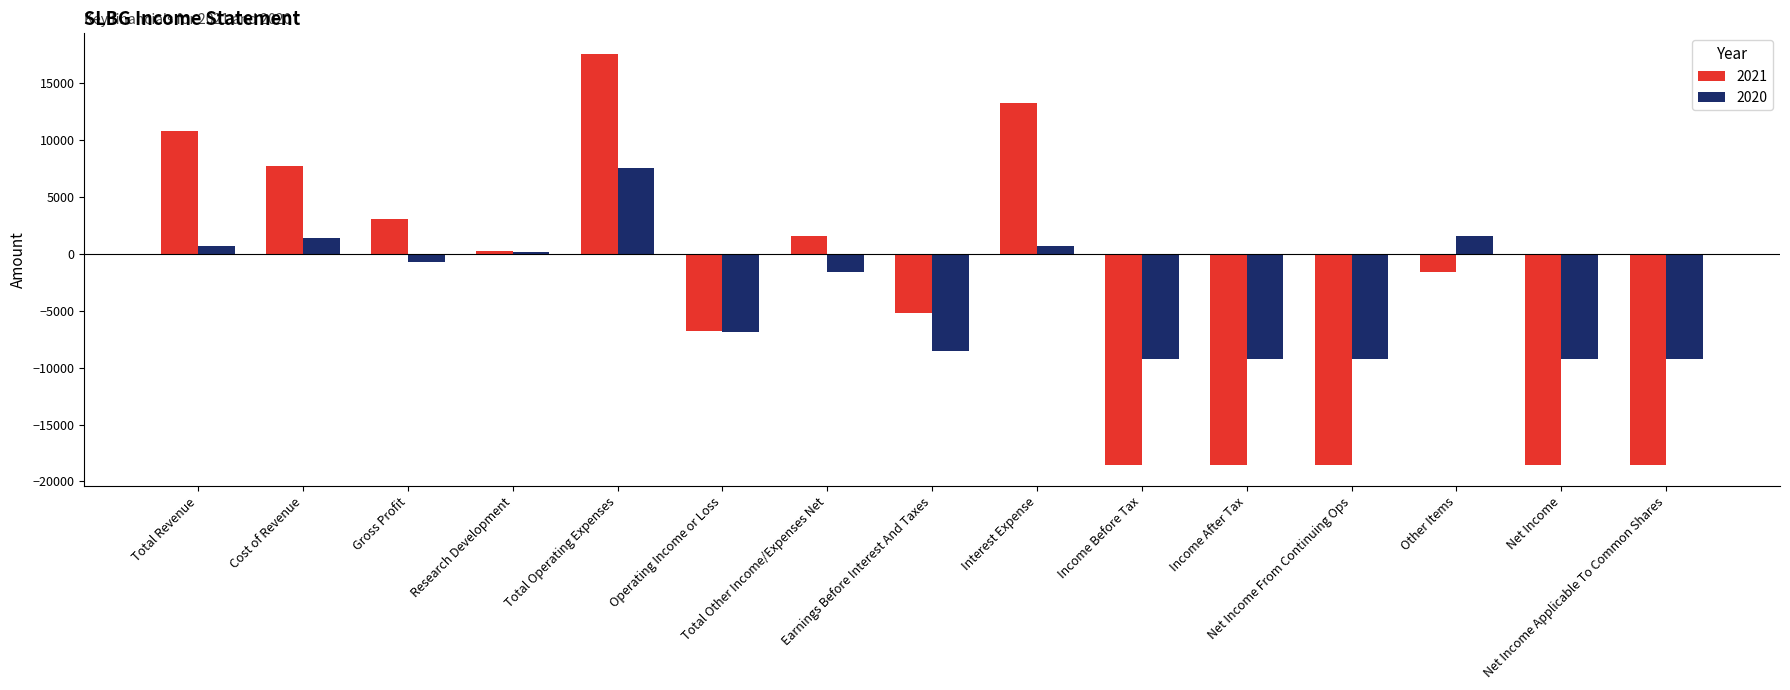

What is the greatest value displayed?

17600